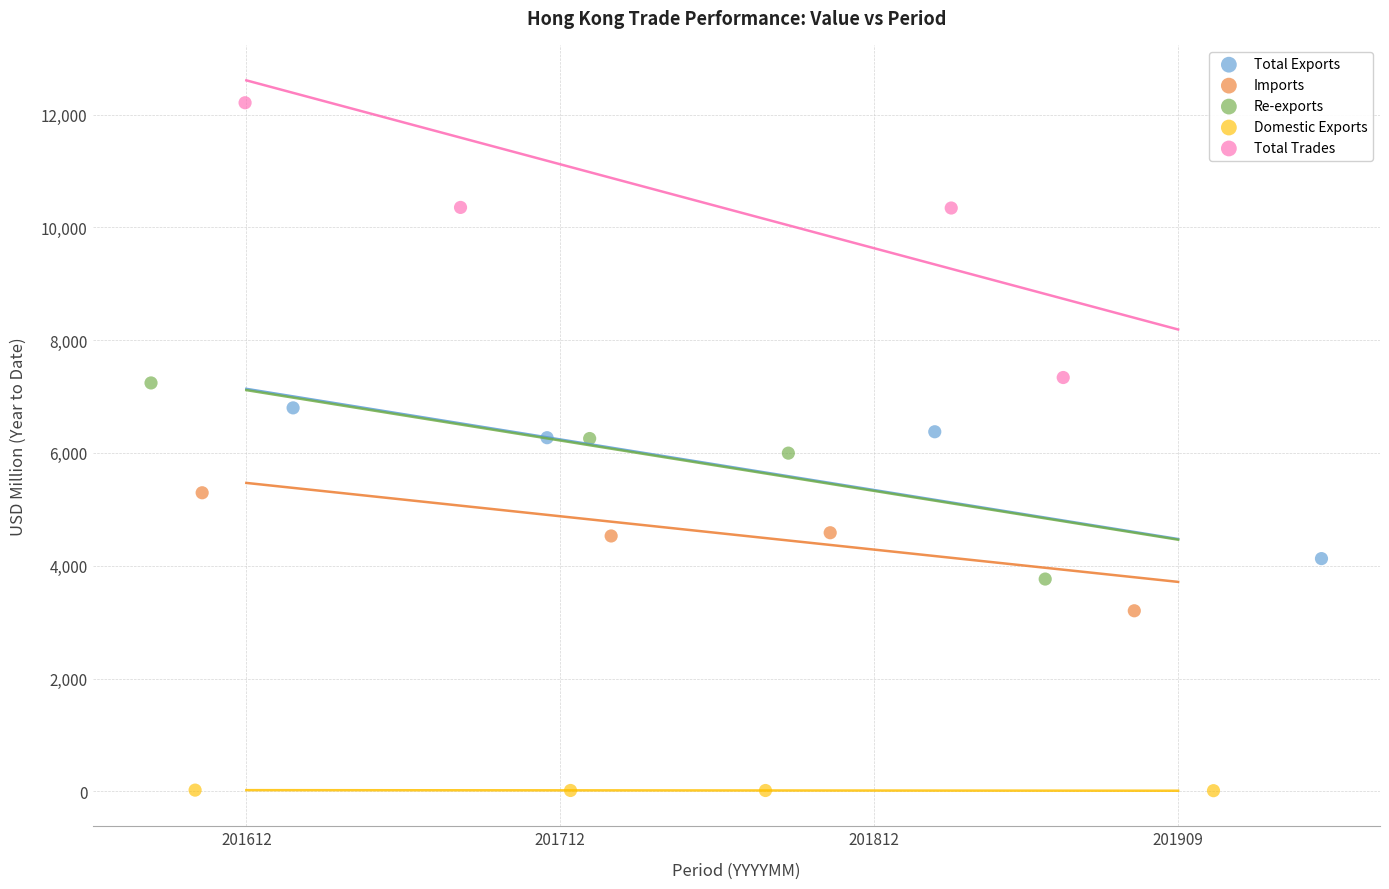

Which series has the largest Y range (max minus min)?

Total Trades